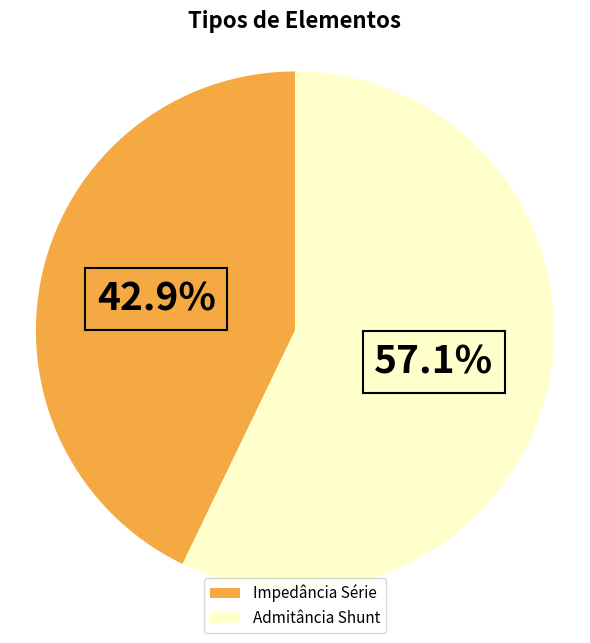

What is the total percentage of Admitância Shunt and Impedância Série?

100.0%